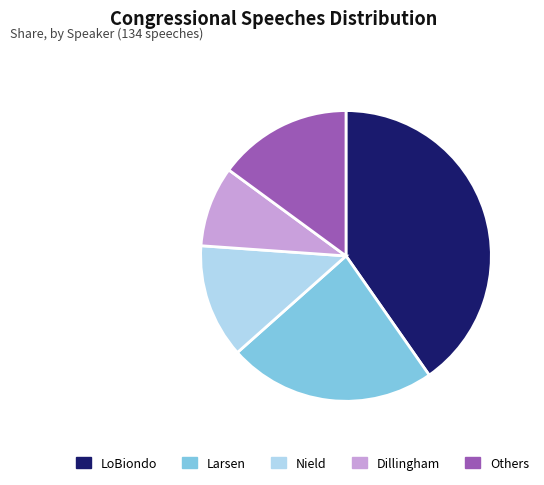

Count the number of slices in the pie.

5